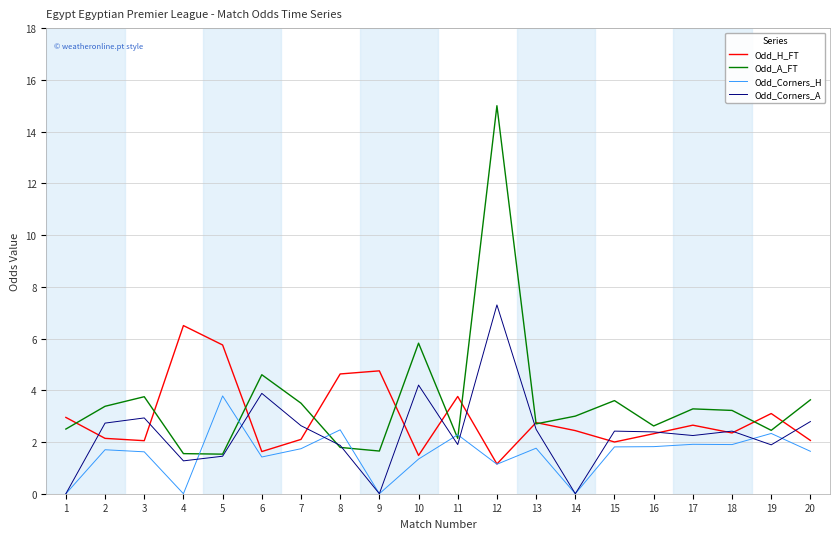

Is the value of Odd_Corners_H at 2 greater than the value of Odd_A_FT at 20?

No